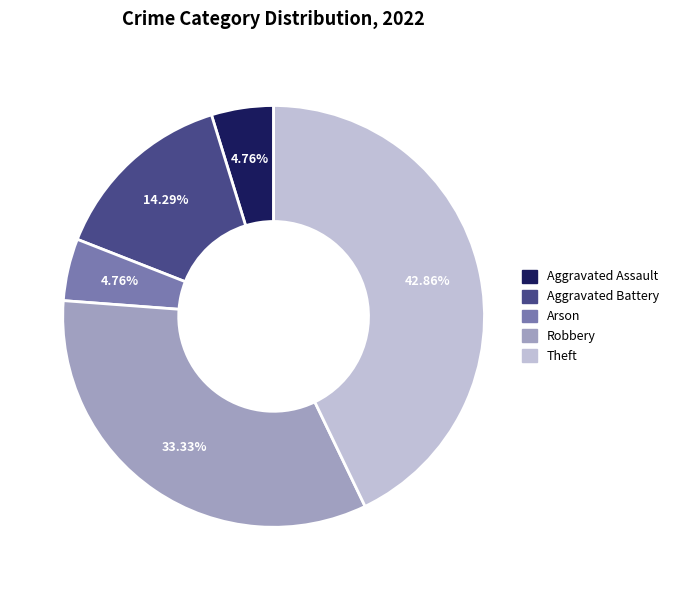

What is the largest slice in the pie chart?

Theft